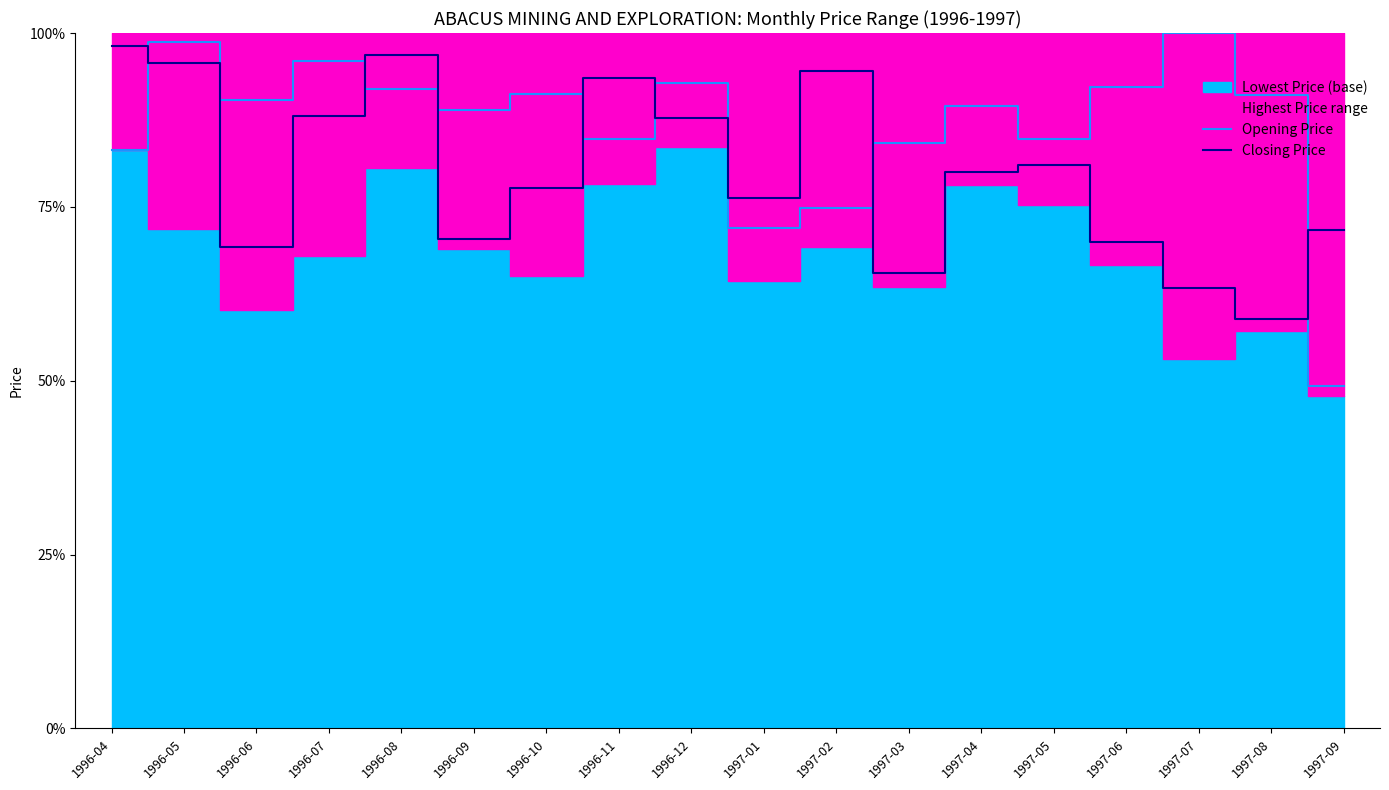

At which label is Opening Price closest to 74?

1997-02